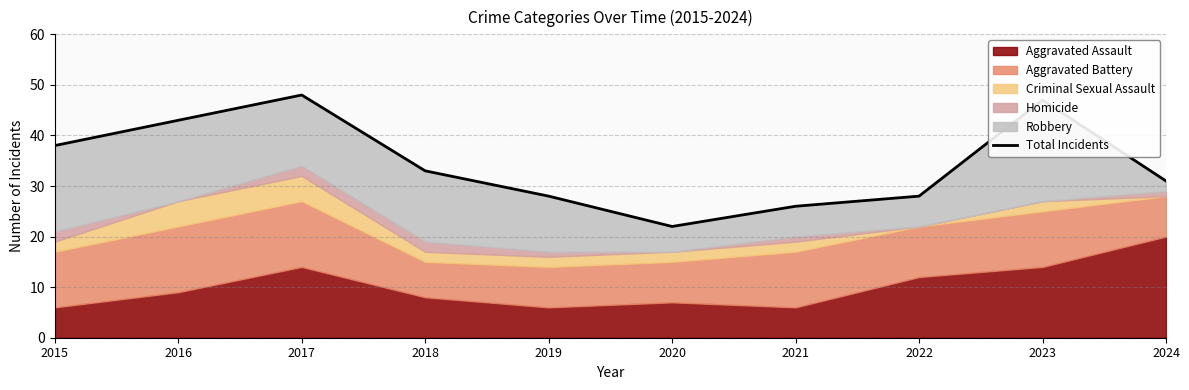

True or false: the data shows 47 at 2023.

True